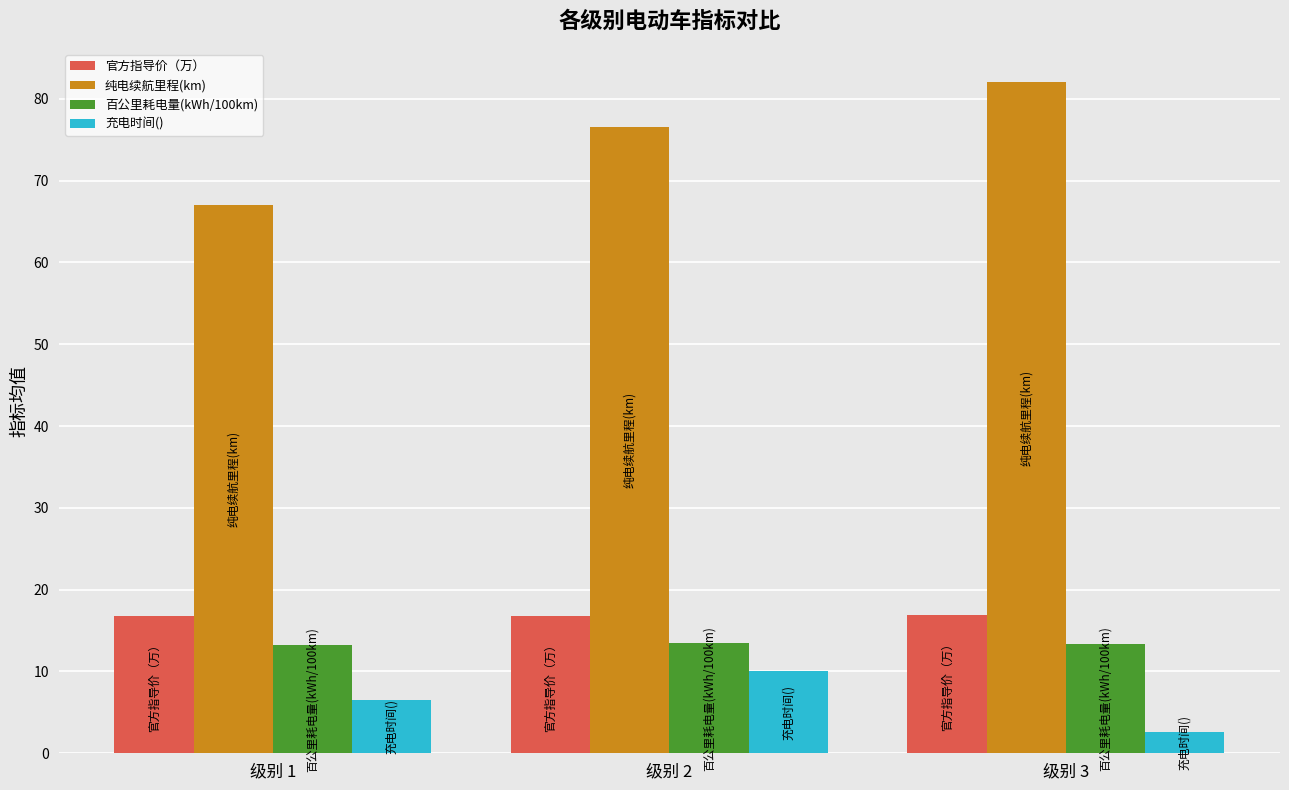

What is the difference between the 充电时间() values at 级别 3 and 级别 2?

7.4